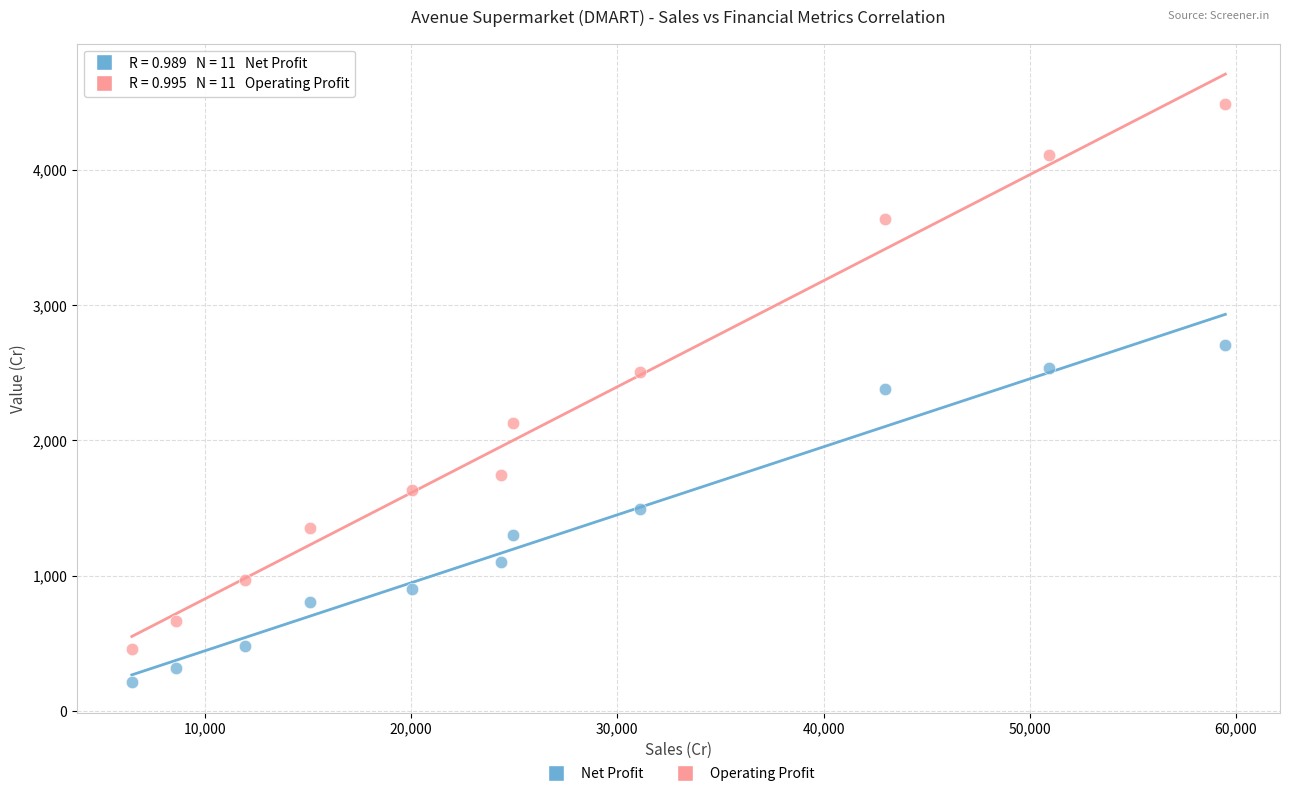

Which series has the largest Y range (max minus min)?

Operating Profit